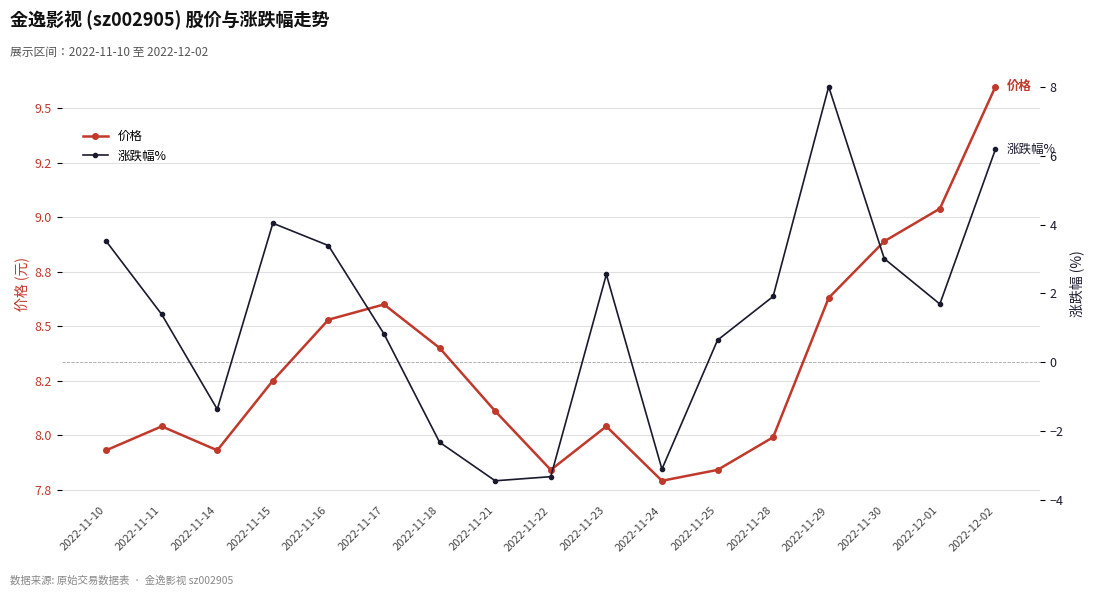

Reading left to right, list all the values displayed in this chart.

价格: 7.9	8.0	7.9	8.2	8.5	8.6	8.4	8.1	7.8	8.0	7.8	7.8	8.0	8.6	8.9	9.0	9.6
涨跌幅%: 3.5	1.4	-1.4	4.0	3.4	0.8	-2.3	-3.5	-3.3	2.5	-3.1	0.6	1.9	8.0	3.0	1.7	6.2